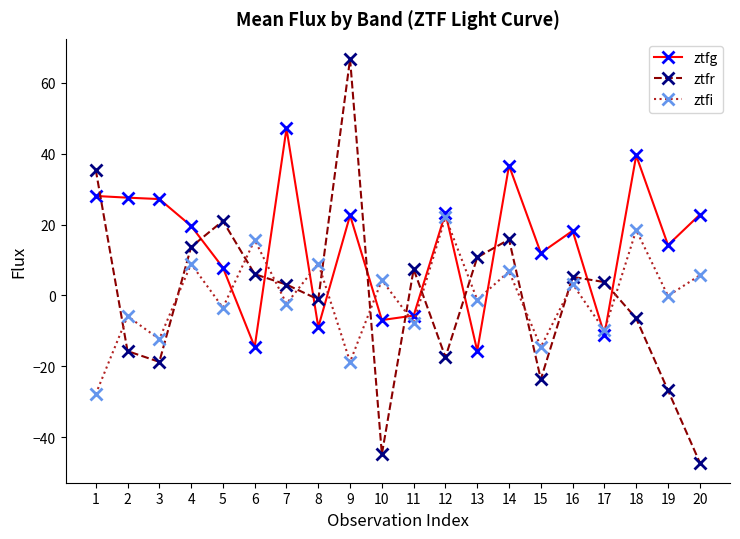

Which series has the largest range (max minus min)?

ztfr